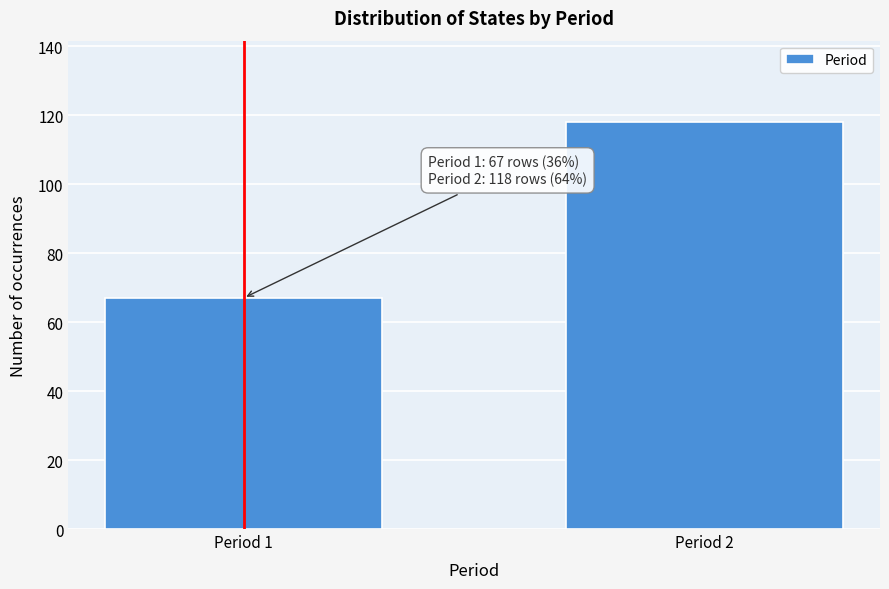

Reading left to right, list all the values displayed in this chart.

Period 1=67	Period 2=118